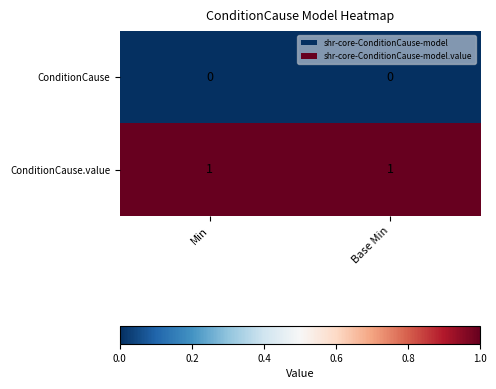

Reading right to left, what are all the values shown in this chart?

ConditionCause: 0	0
ConditionCause.value: 1	1